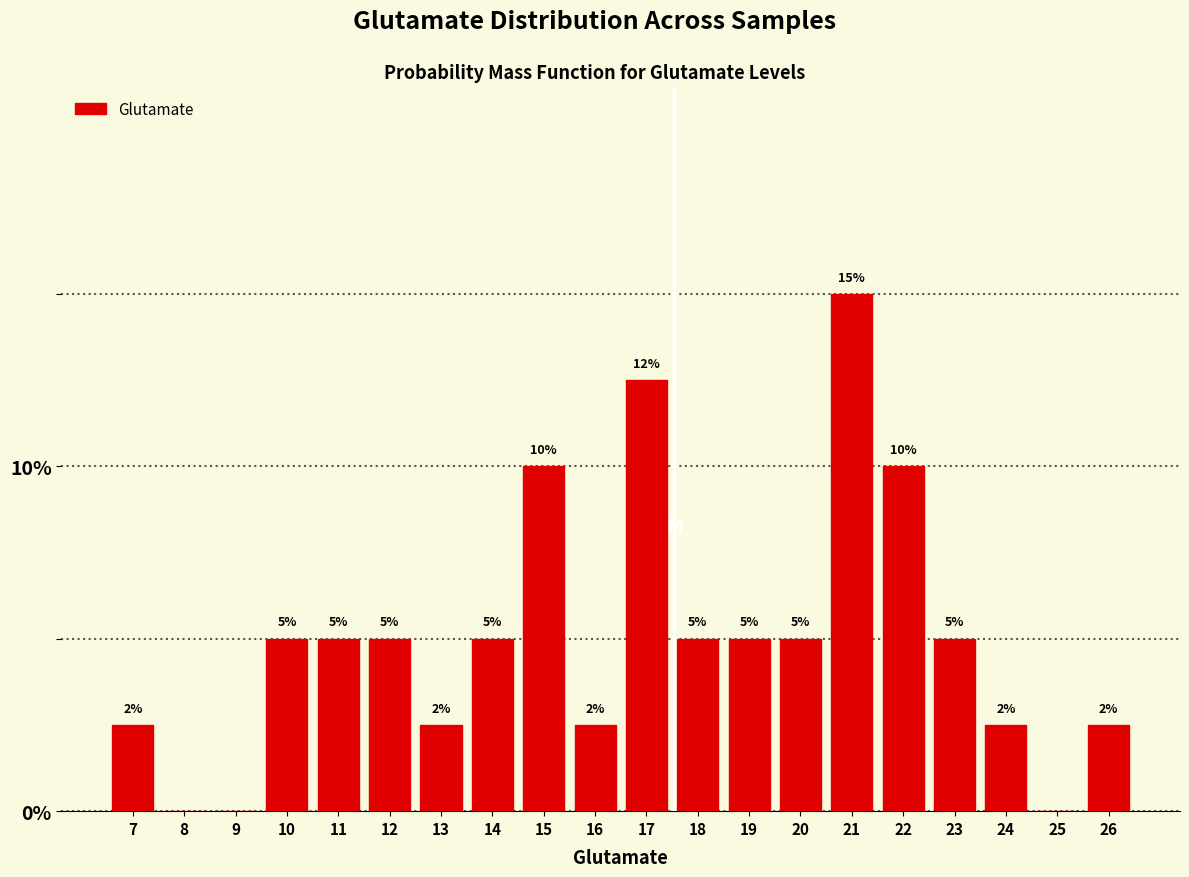

What is the maximum value shown in the chart?

15.0